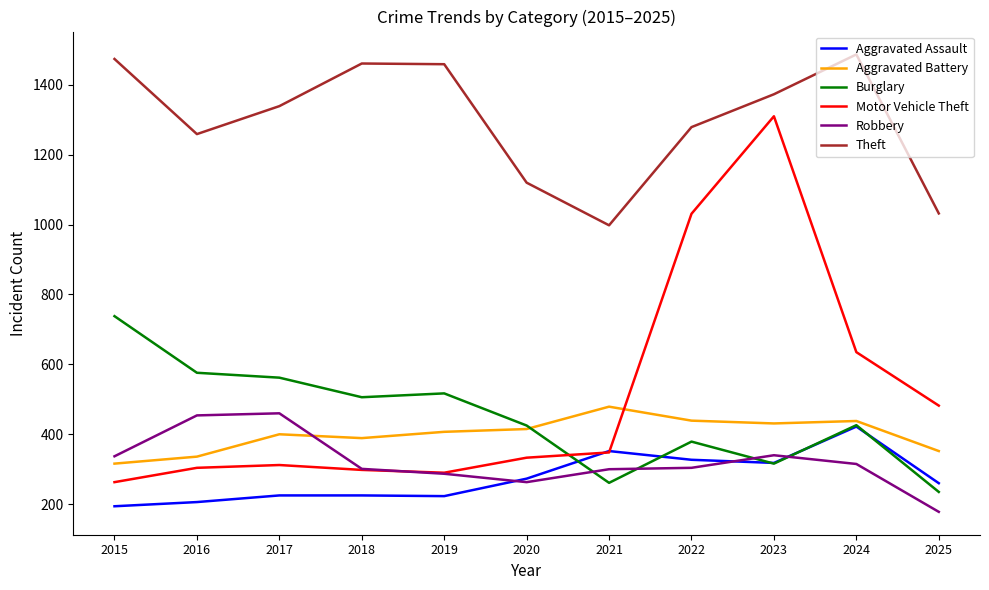

What is the difference between the second highest and minimum values in the Theft series?

476